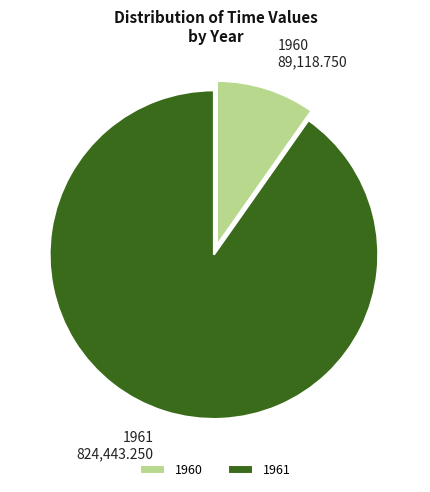

What is the largest slice in the pie chart?

1961